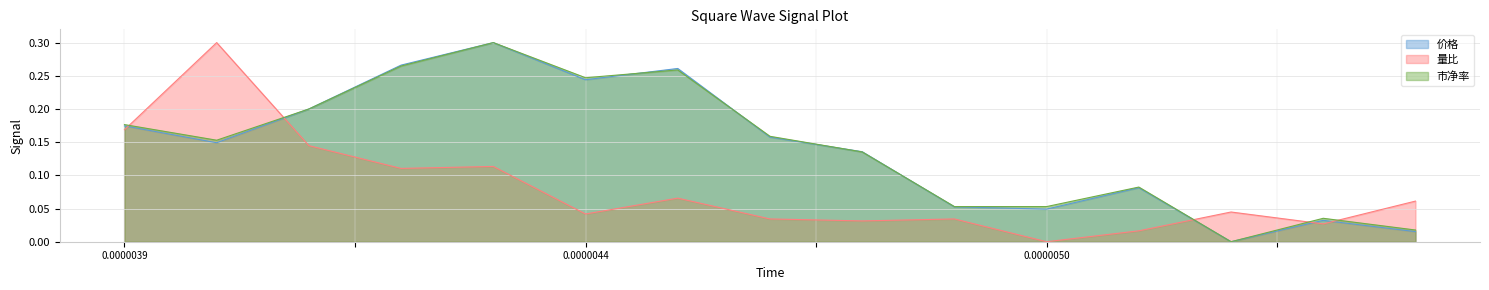

At how many categories does at least one series exceed 0?

15